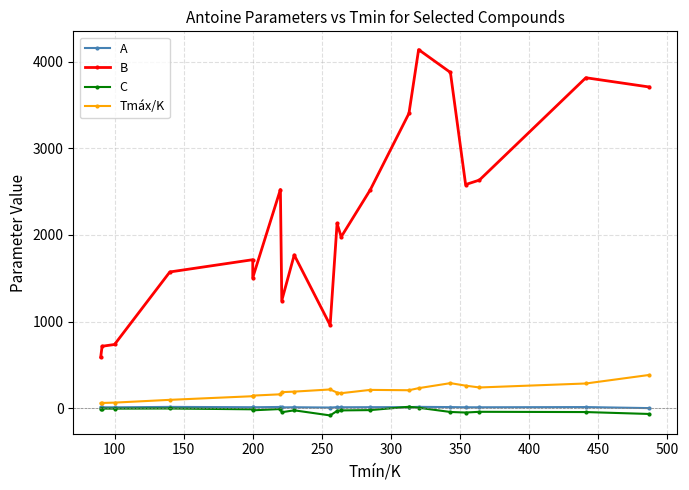

At 100, list the series in order from largest to smallest.

B, Tmáx/K, A, C